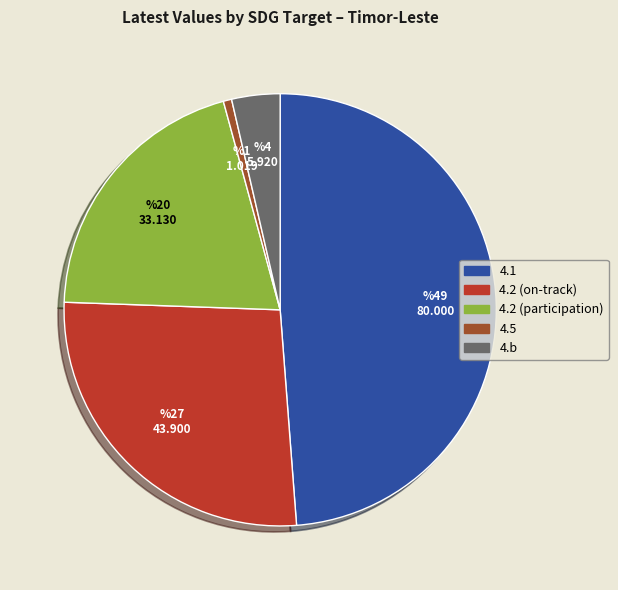

Is 4.b the majority of the pie?

No